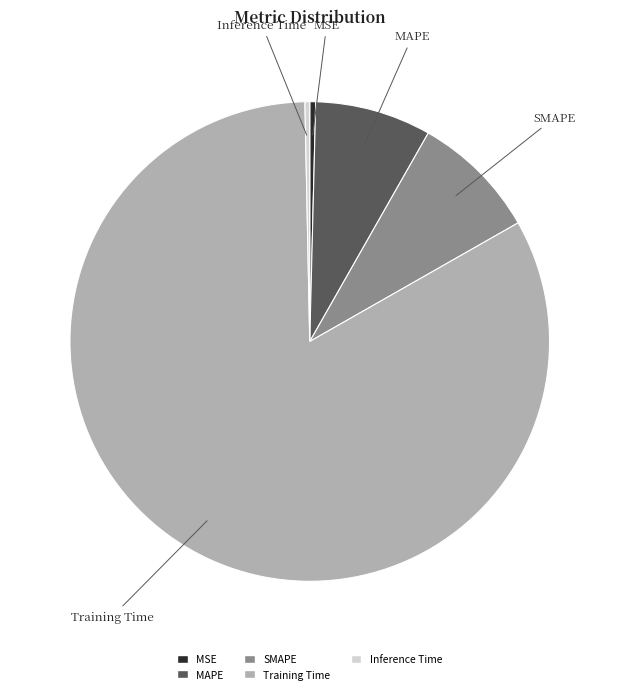

Which category accounts for the majority?

Training Time